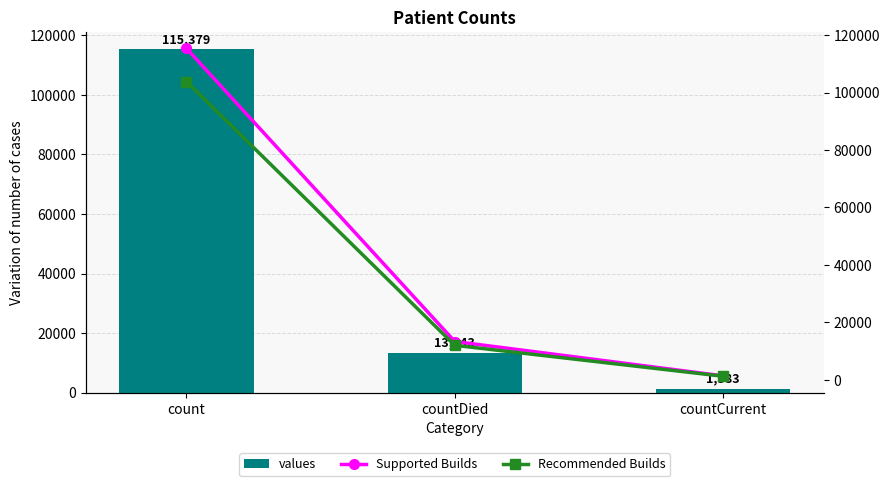

What is the highest value of the values series?

115379